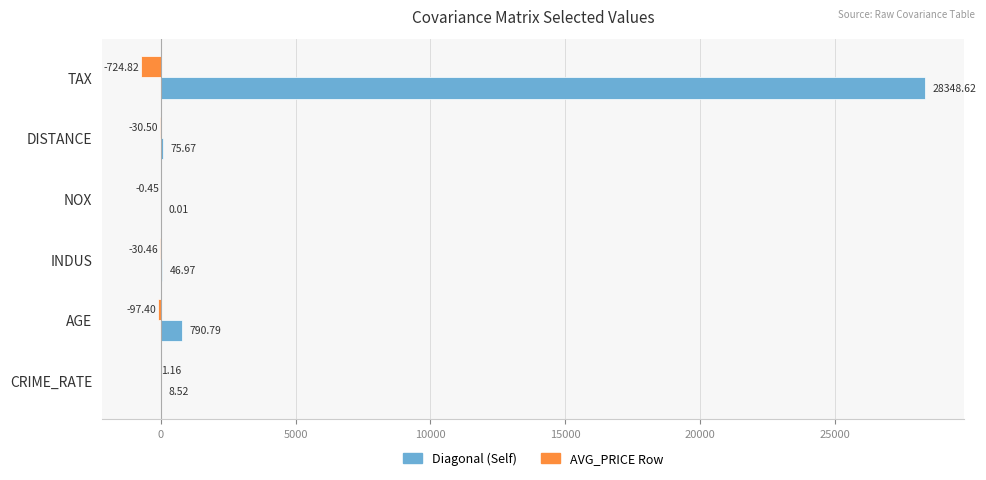

Which series changed the most between AGE and INDUS?

Diagonal (Self)